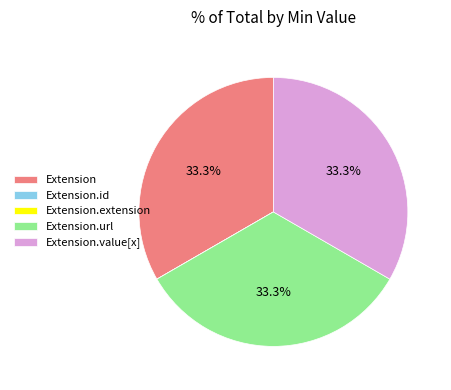

Does any single category account for the majority?

No